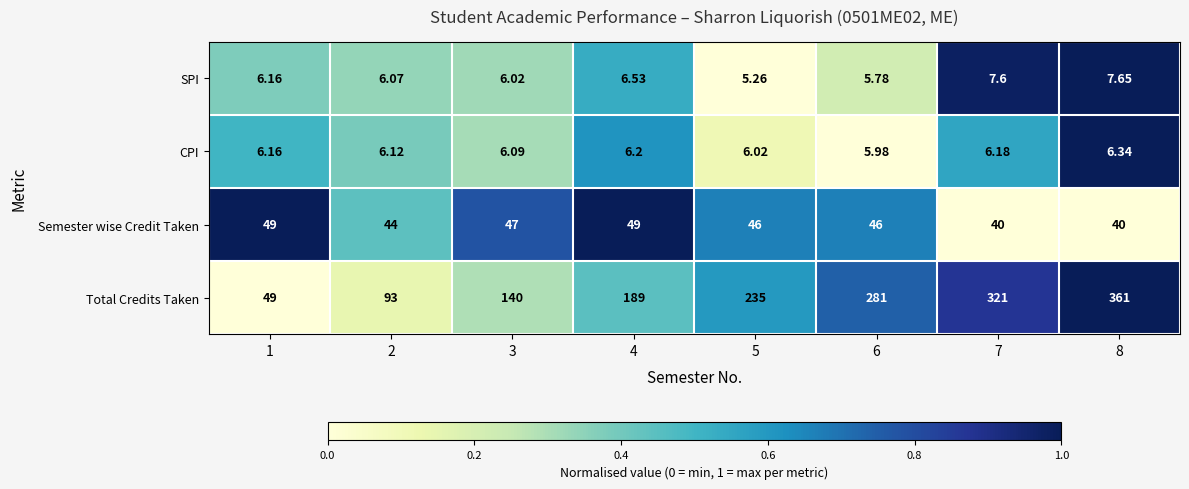

What is the total value across all series at 7?

374.8